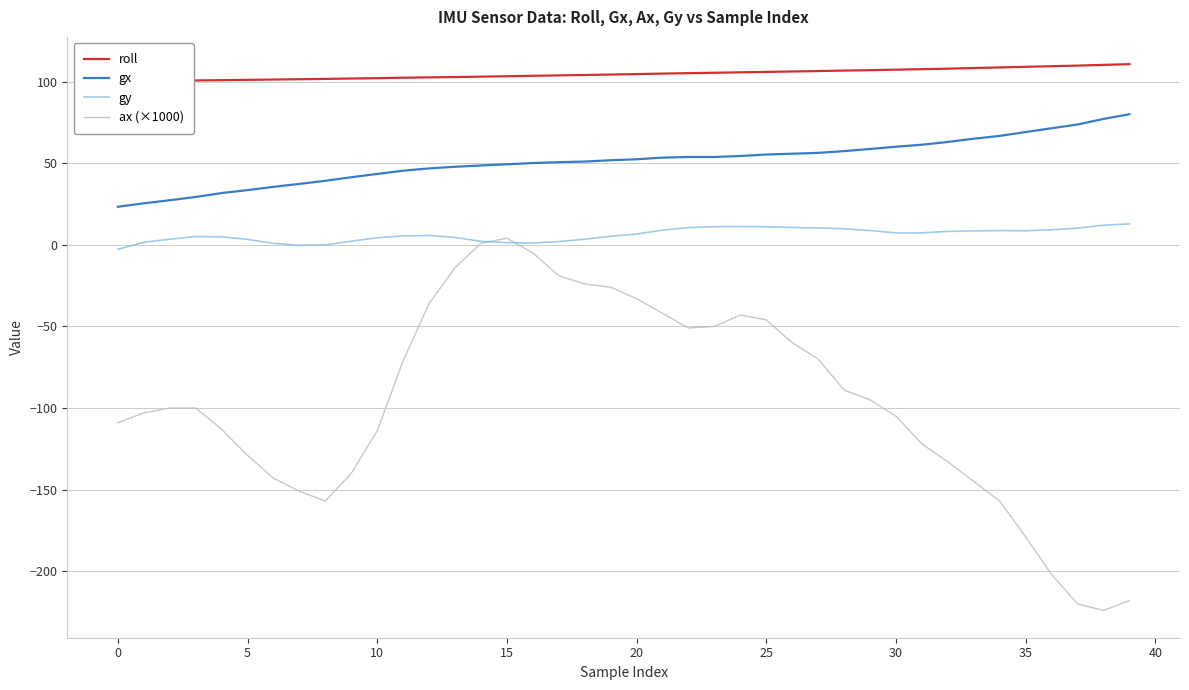

What is the difference between the maximum and minimum values in the gx series?

56.7